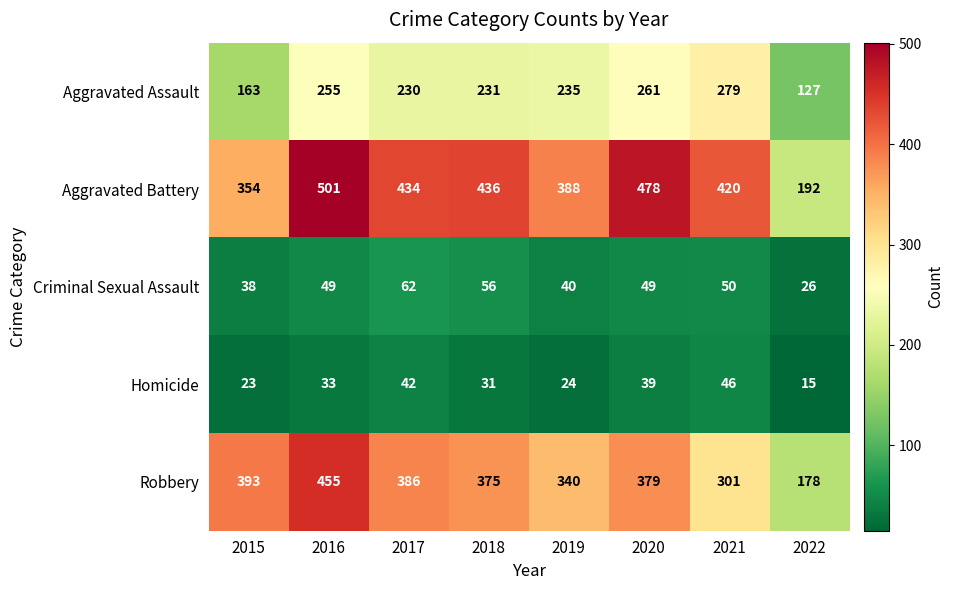

What is the difference between the maximum and minimum values in the Criminal Sexual Assault series?

36